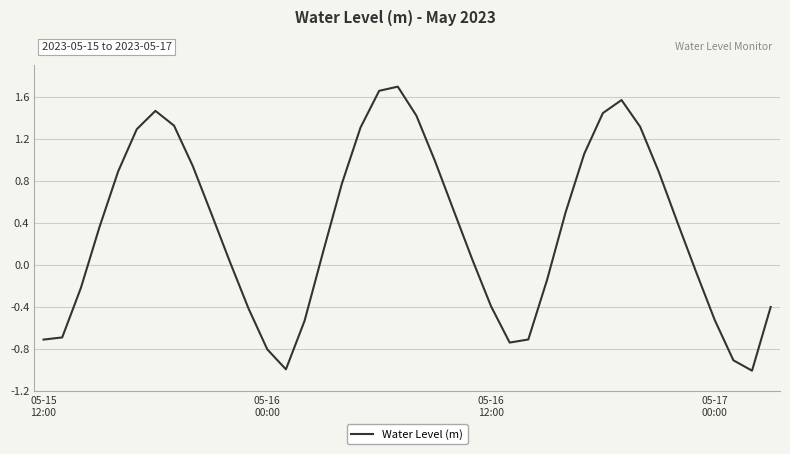

How many lines are shown in the chart?

1